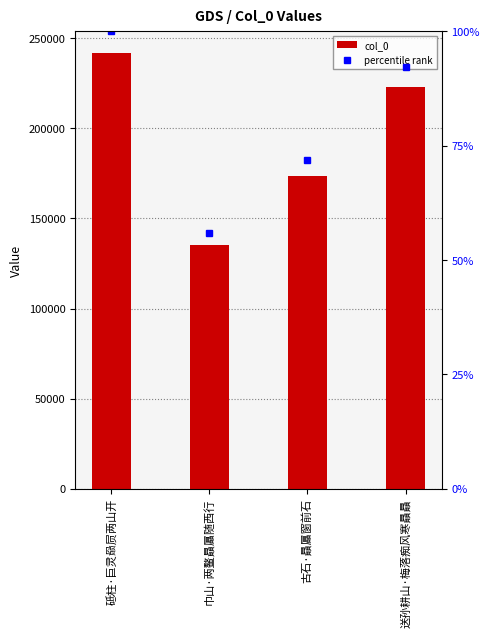

The value at 巾山·两鳌贔屭随西行 is 81174. True or false?

False